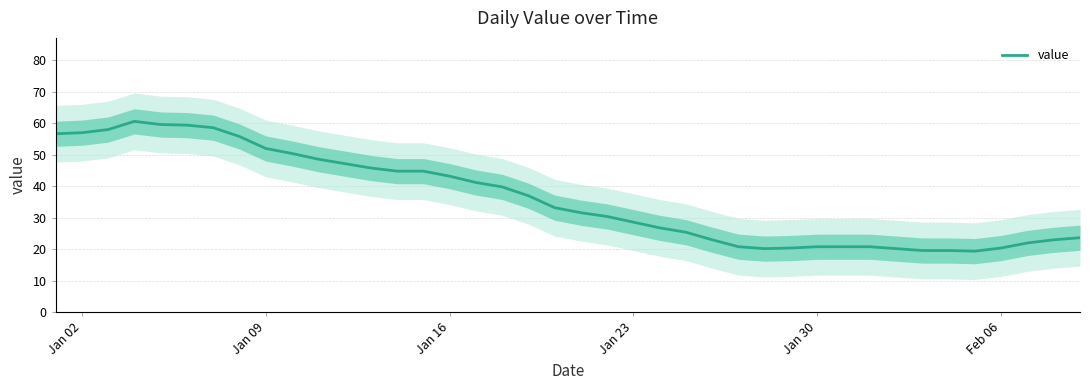

True or false: value has a value of 89.1 at Jan 09.

False